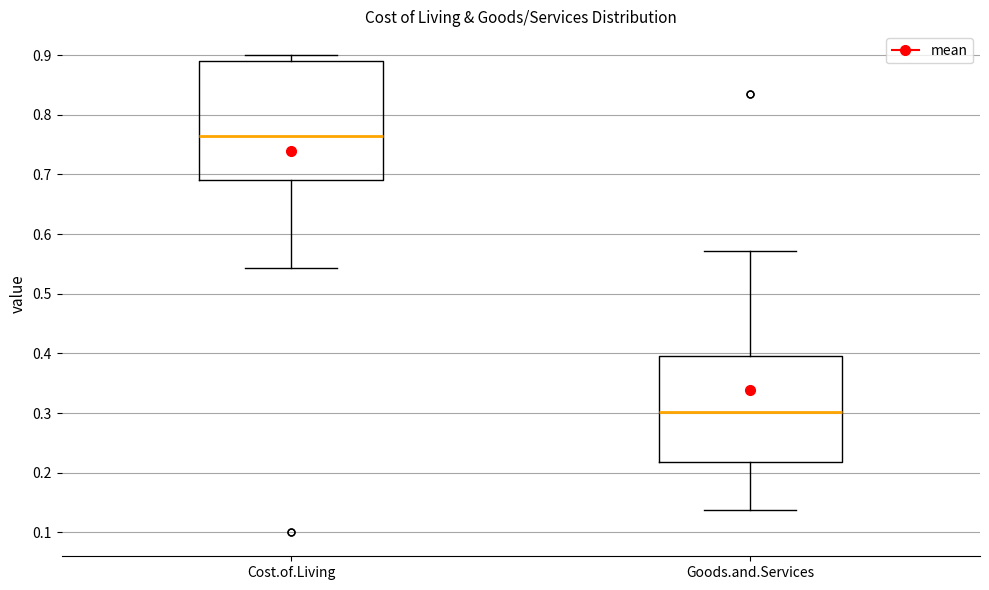

Comparing the boxes themselves (not the whiskers), which one is the tallest?

Cost.of.Living